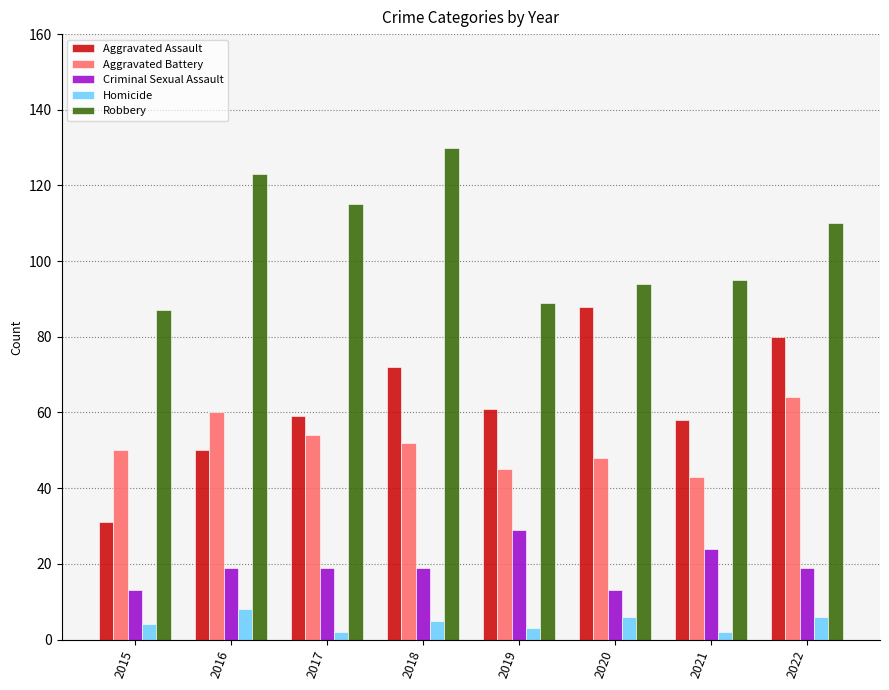

Reading right to left, what are all the values shown in this chart?

Aggravated Assault: 80	58	88	61	72	59	50	31
Aggravated Battery: 64	43	48	45	52	54	60	50
Criminal Sexual Assault: 19	24	13	29	19	19	19	13
Homicide: 6	2	6	3	5	2	8	4
Robbery: 110	95	94	89	130	115	123	87